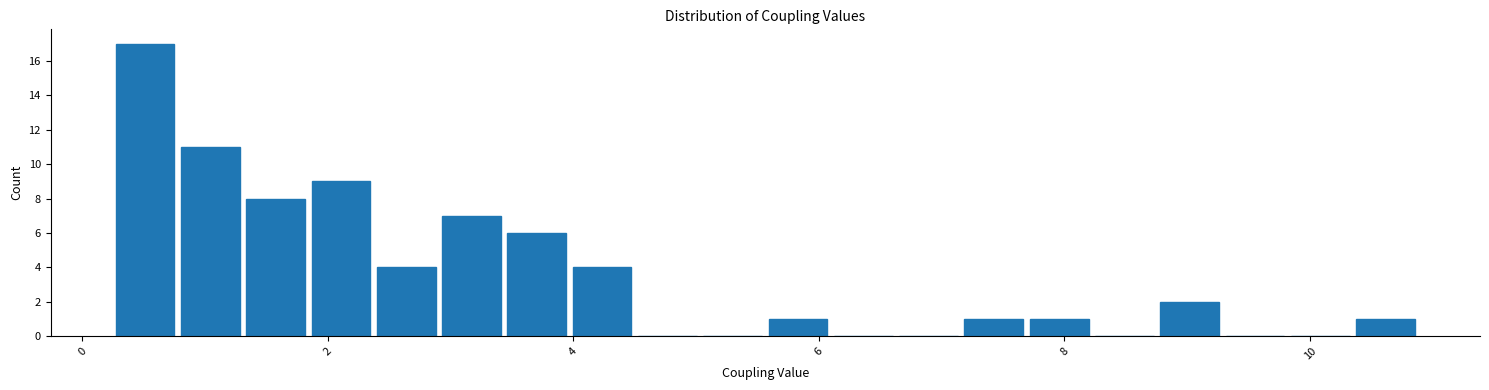

Around what value on the x-axis is the tallest bar? Give the approximate position of its centre, as read against the axis.

0.6